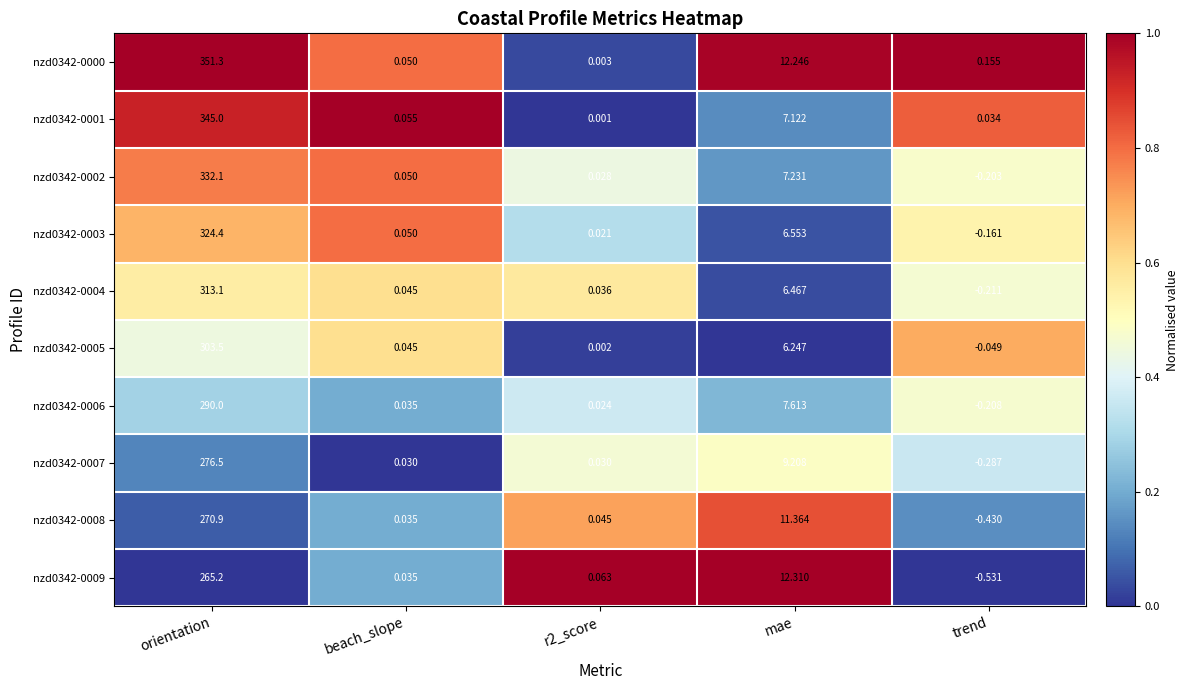

Where does the nzd0342-0008 series first go above 0?

orientation